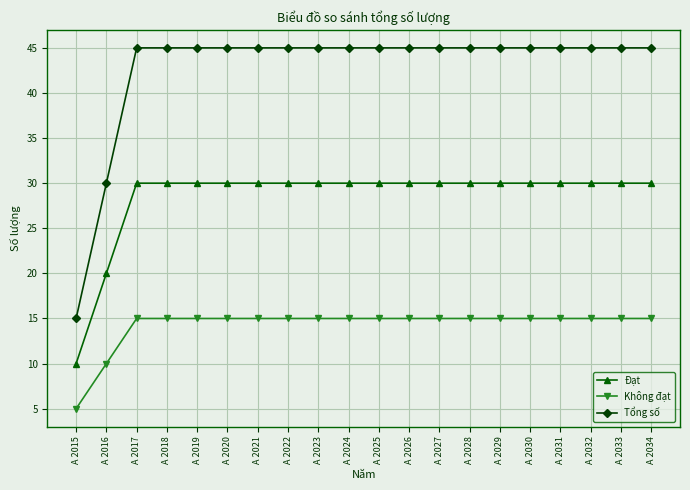

What is the smallest value displayed?

5